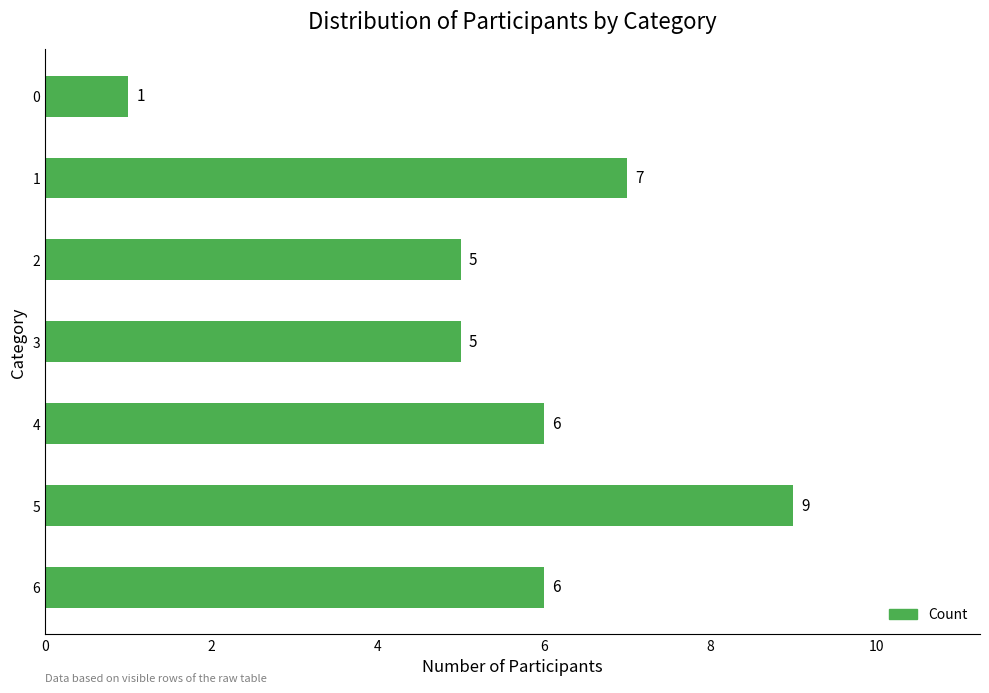

How many values are between 5 and 7?

5